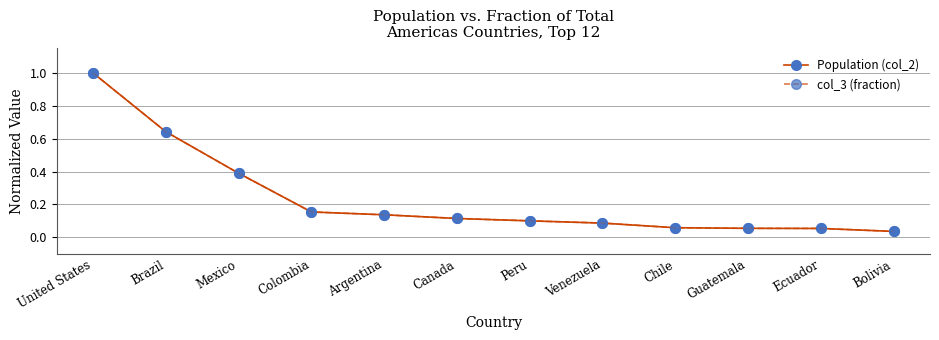

What is the value of the col_3 (fraction) point at the 8th from the left?

0.1